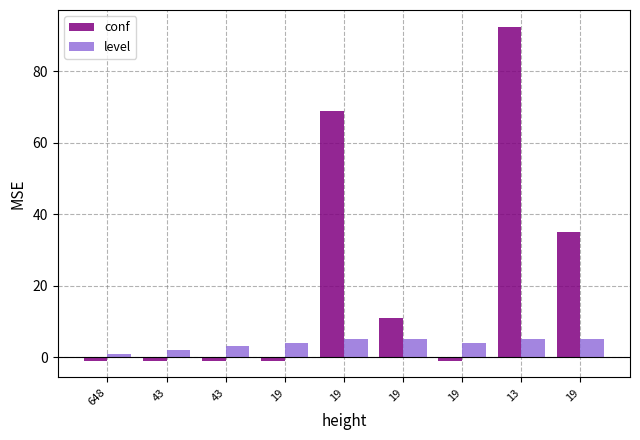

What are all the series names shown in the legend?

conf, level